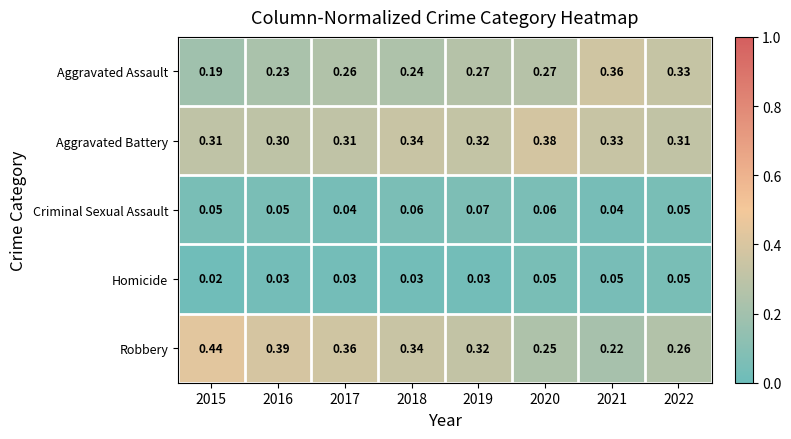

Is the value of Homicide at 2017 greater than the value of Criminal Sexual Assault at 2021?

No